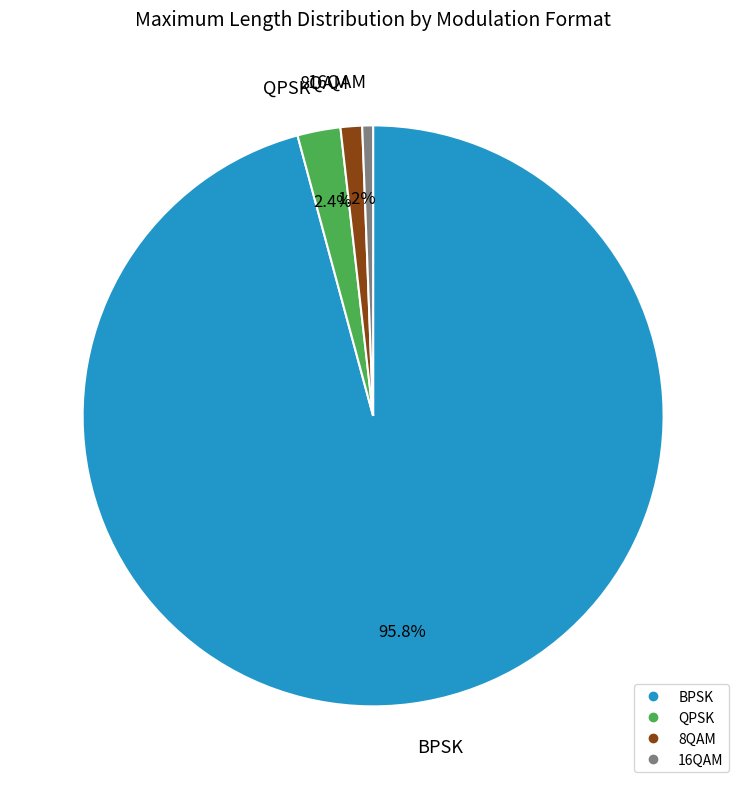

Does 16QAM account for over 50% of the chart?

No